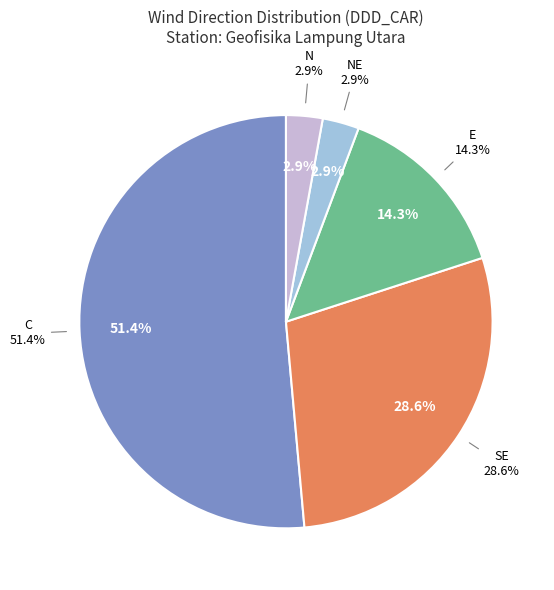

True or false: E accounts for 22% of the total.

False